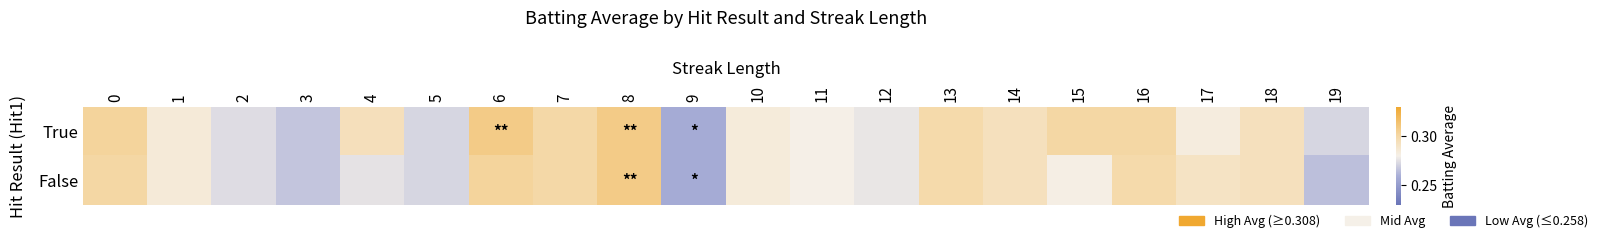

Between 13 and 14, which series saw the biggest shift?

True